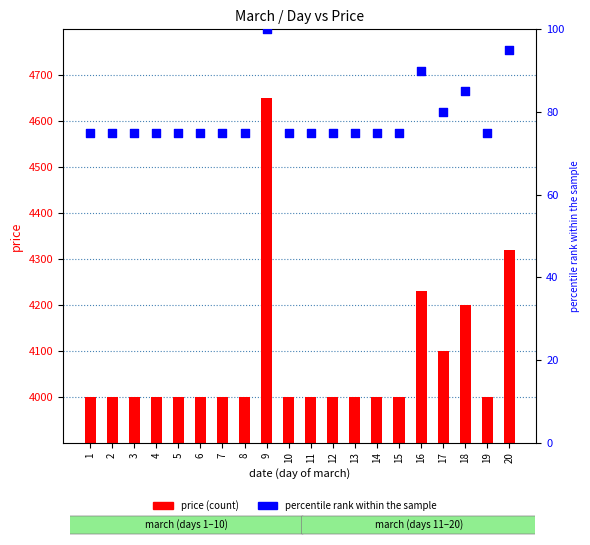

Is the value of price at 16 greater than the value of percentile rank within the sample at 15?

Yes